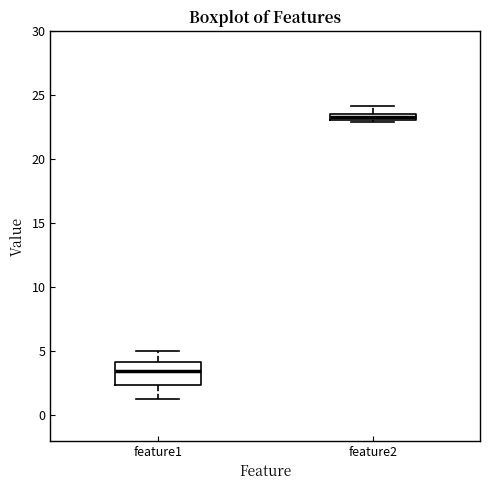

Where is the lower edge of the box for feature2 on the y-axis? The values are not printed on the chart, so give them approximately, as read against the axis.

23.0